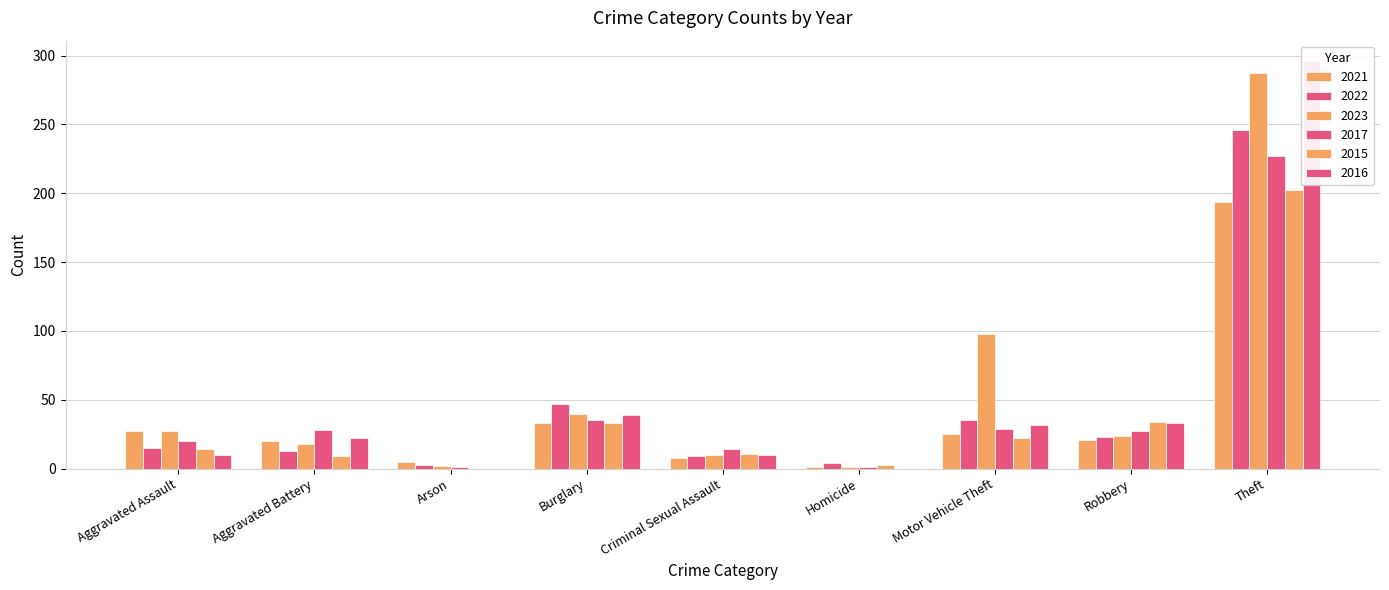

Is the value of 2015 at Robbery greater than the value of 2021 at Aggravated Battery?

Yes